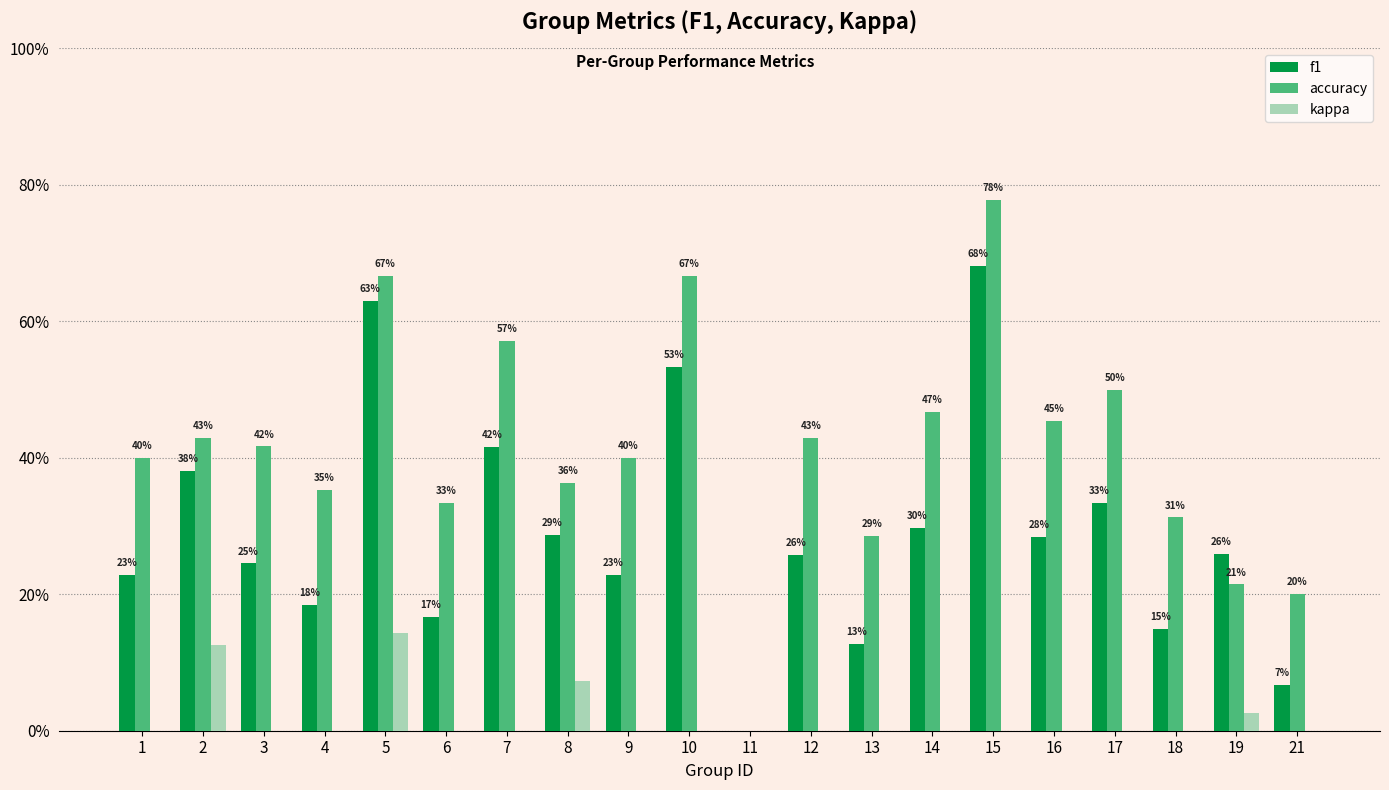

Which series changed the most between 3 and 5?

f1